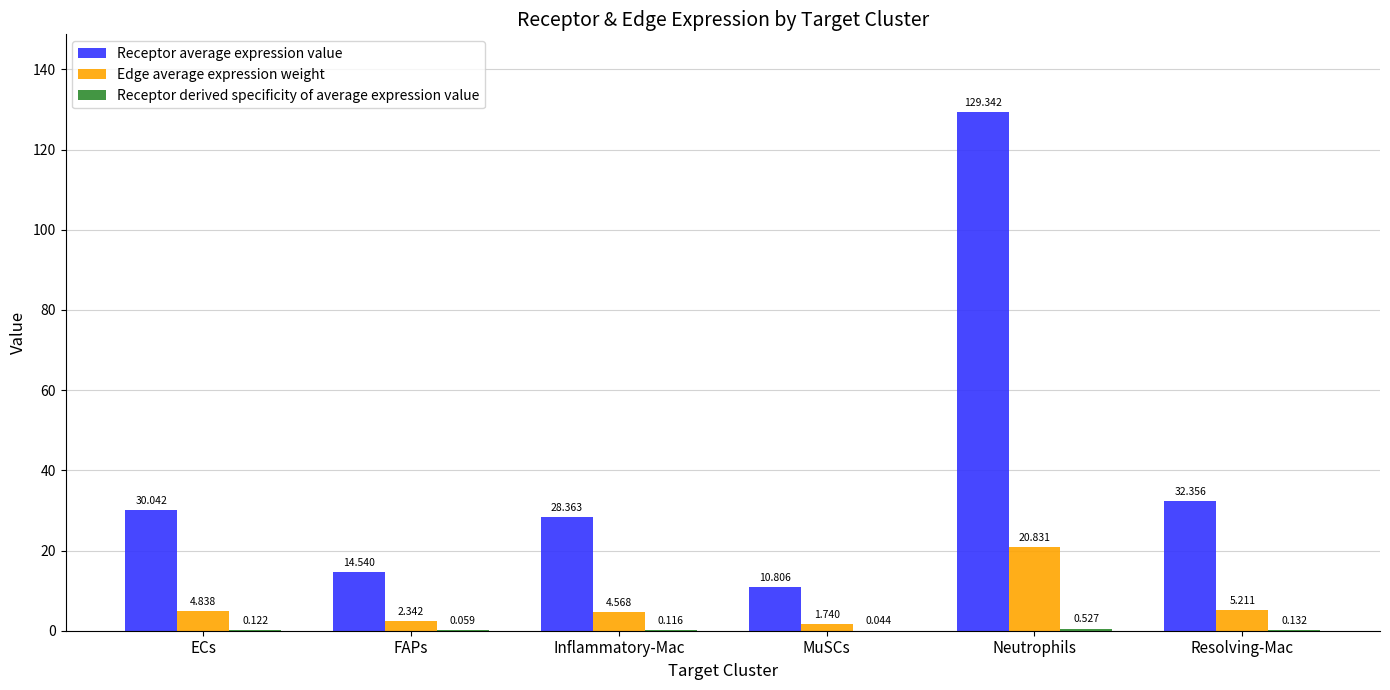

Between Inflammatory-Mac and Neutrophils, which series saw the biggest shift?

Receptor average expression value